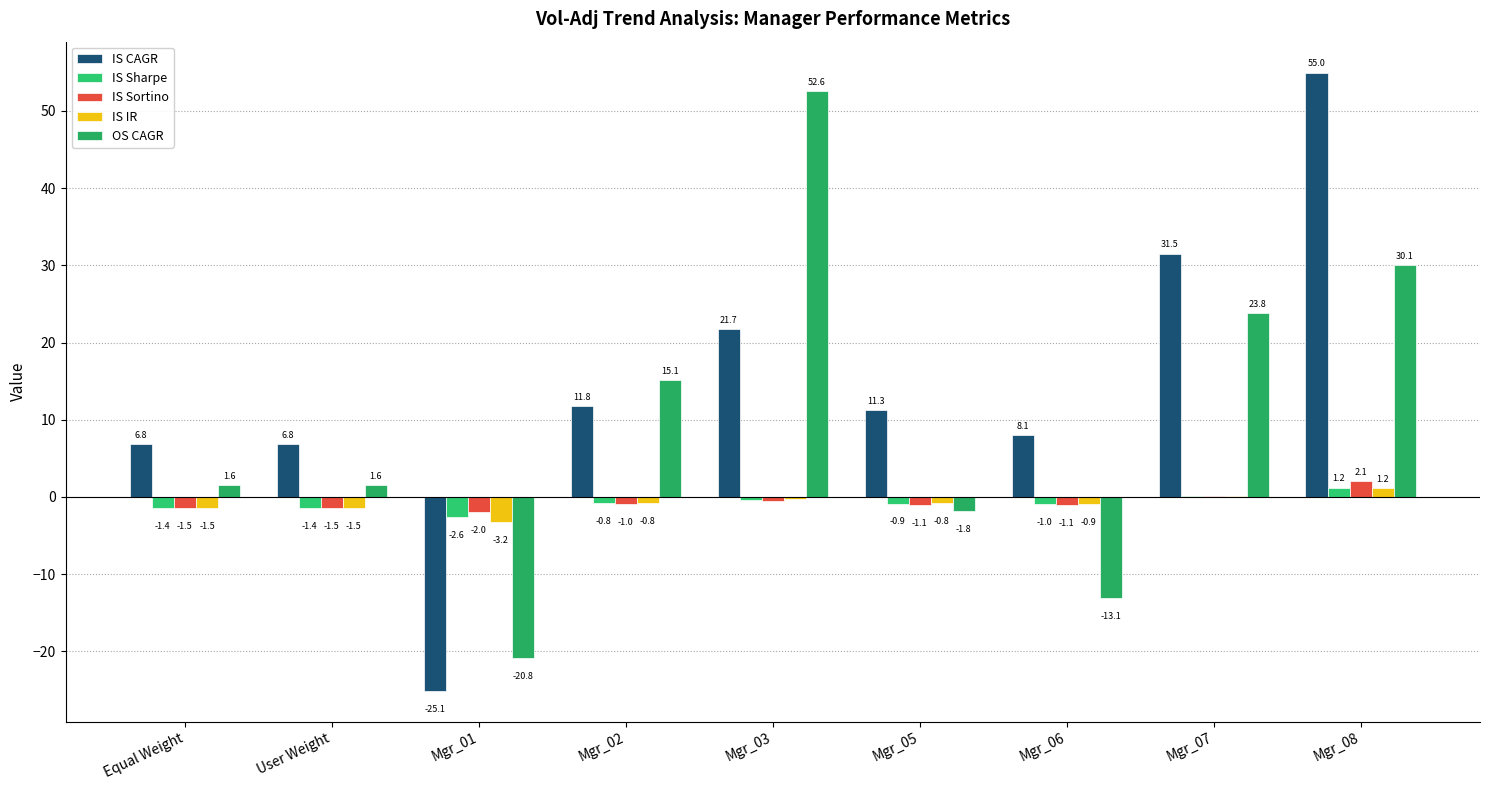

What is the value of the IS Sharpe bar at the 2nd from the left?

-1.4